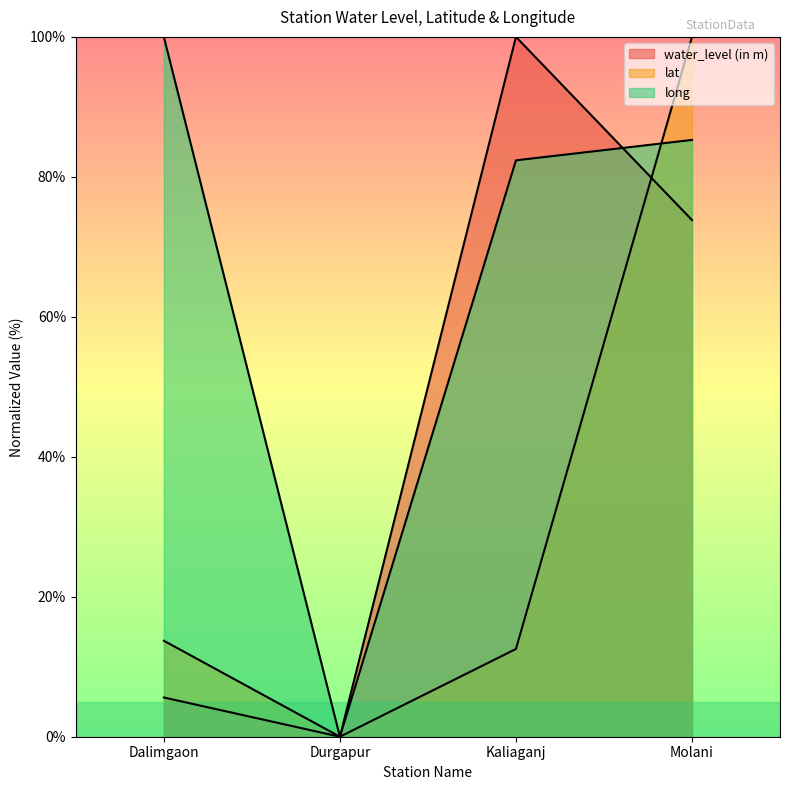

Which series has the widest spread of values?

water_level (in m)